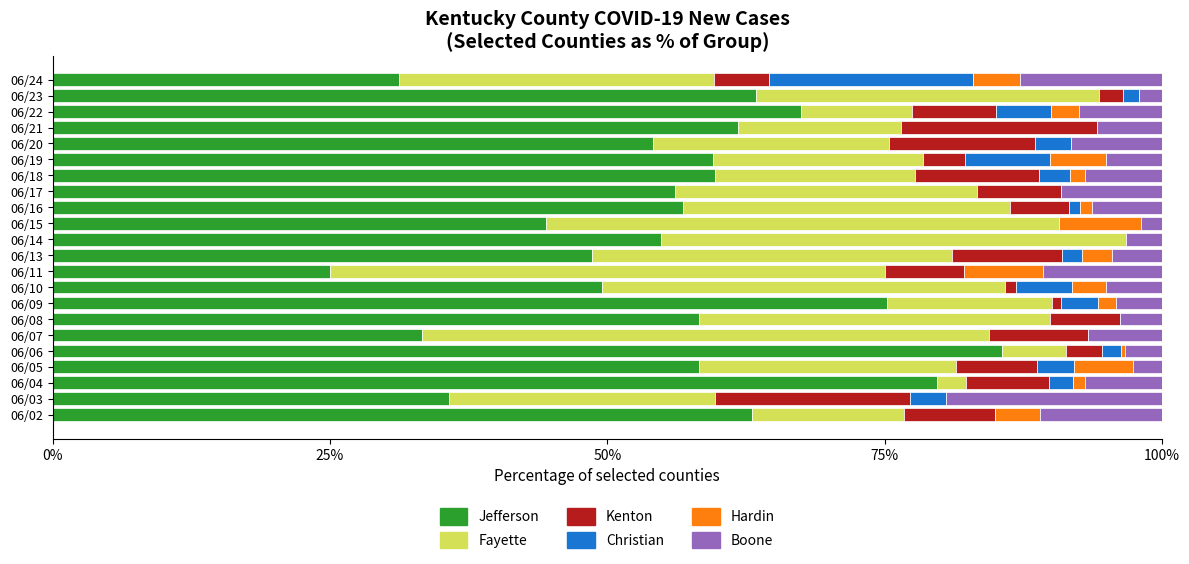

What is the total value across all series at 06/11?

100.0